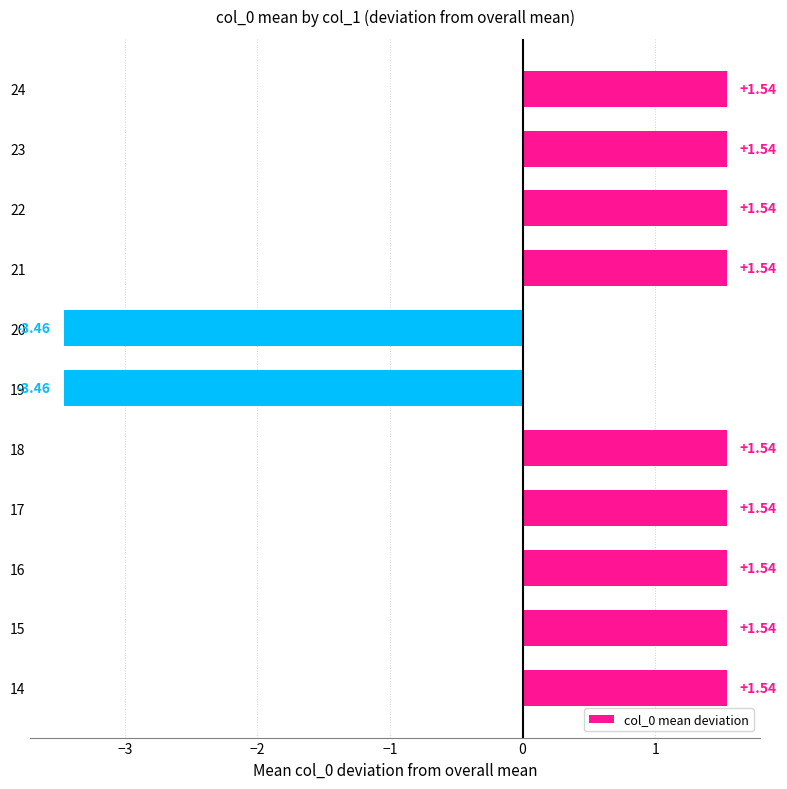

How many categories are shown in the chart?

11